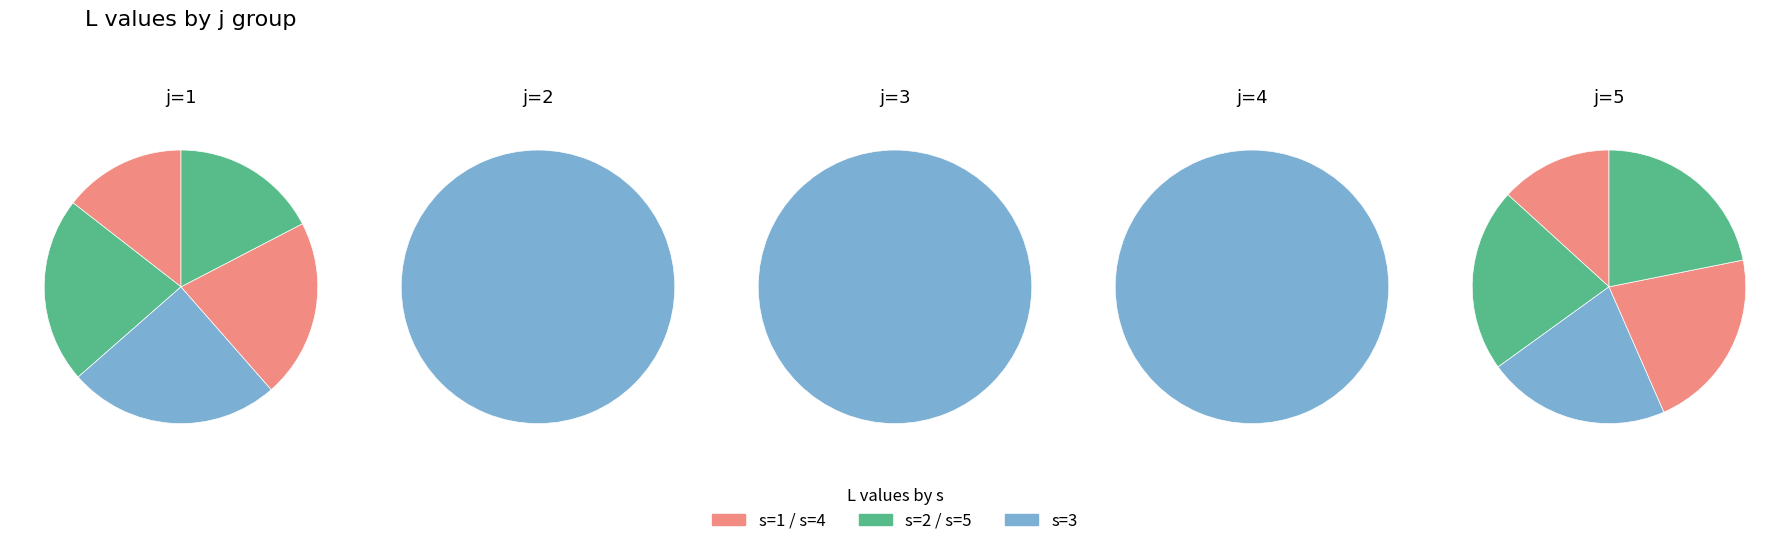

To the nearest percent, what is the difference between the largest and smallest slice percentages?

11%